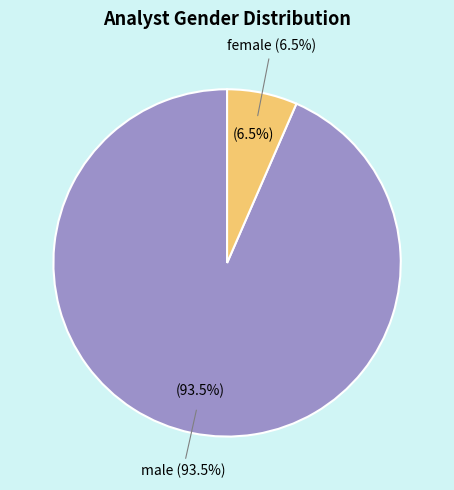

True or false: female accounts for 1% of the total.

False